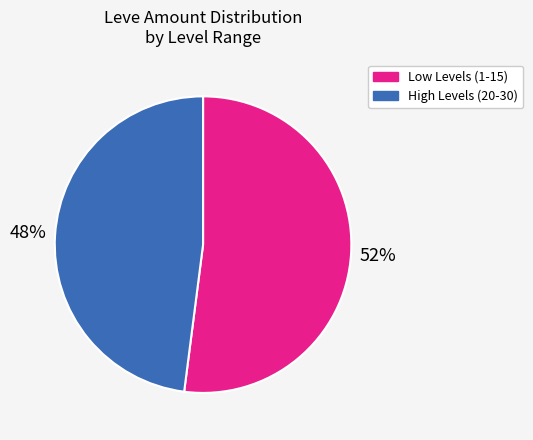

Is there a majority slice in this chart?

Yes